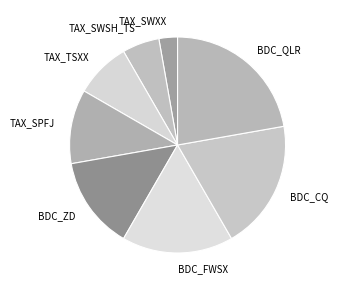

Rank the categories by value from highest to lowest.

BDC_QLR, BDC_CQ, BDC_FWSX, BDC_ZD, TAX_SPFJ, TAX_TSXX, TAX_SWSH_TS, TAX_SWXX